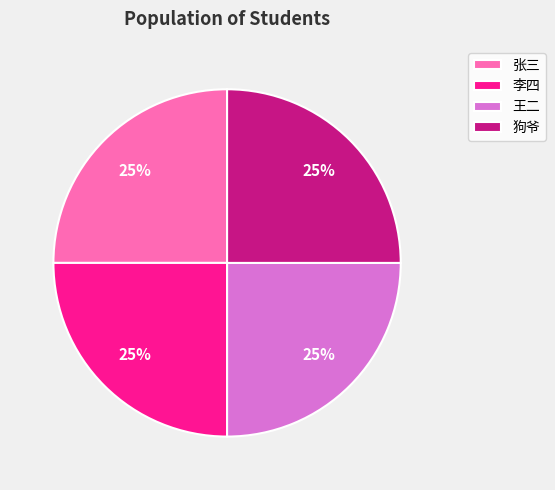

What percentage is the 王二 slice, to the nearest percent?

25%